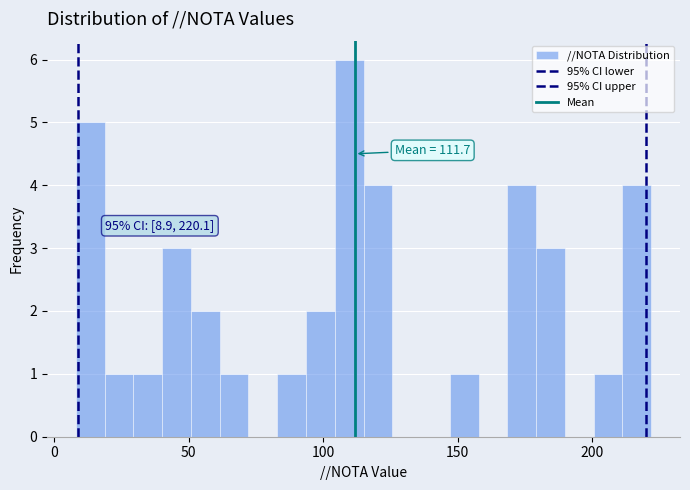

Read against the x-axis, roughly where is the centre of the tallest bar?

110